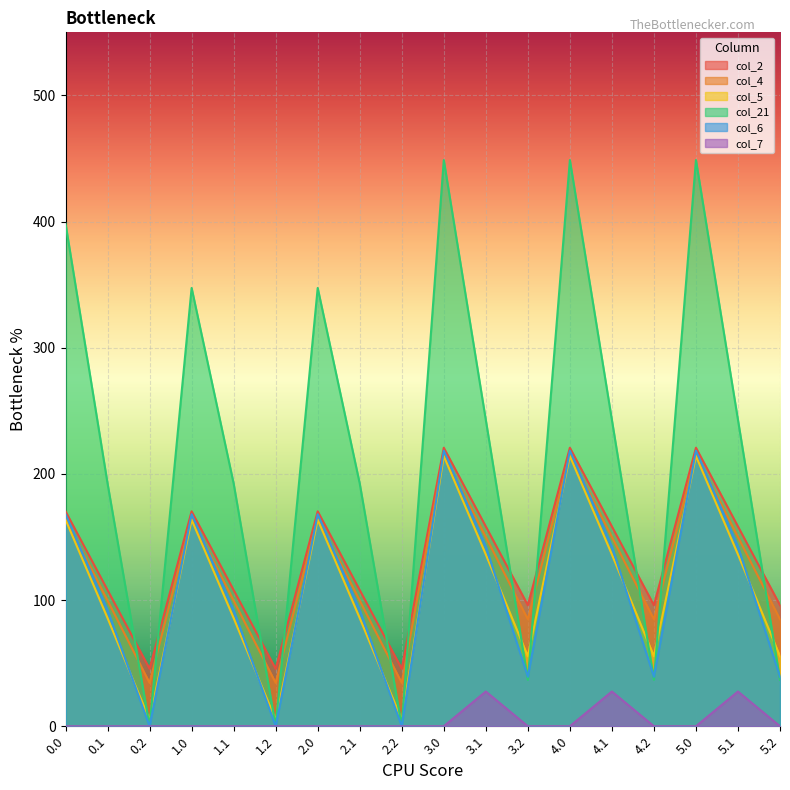

What is the label of the 2nd point from the right?

5.1